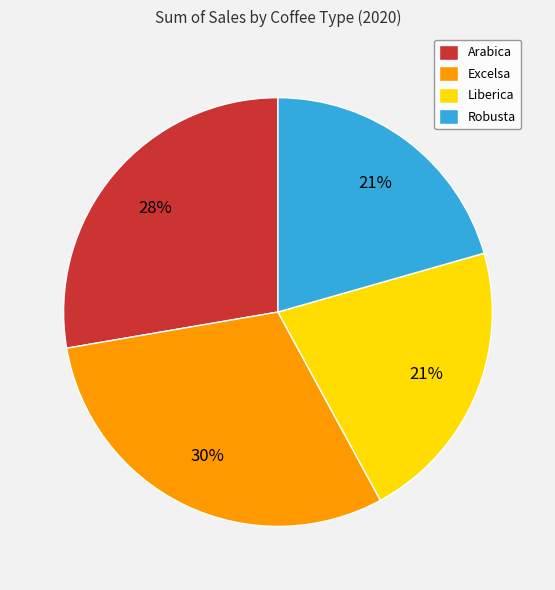

Which has a higher value, Arabica or Robusta?

Arabica